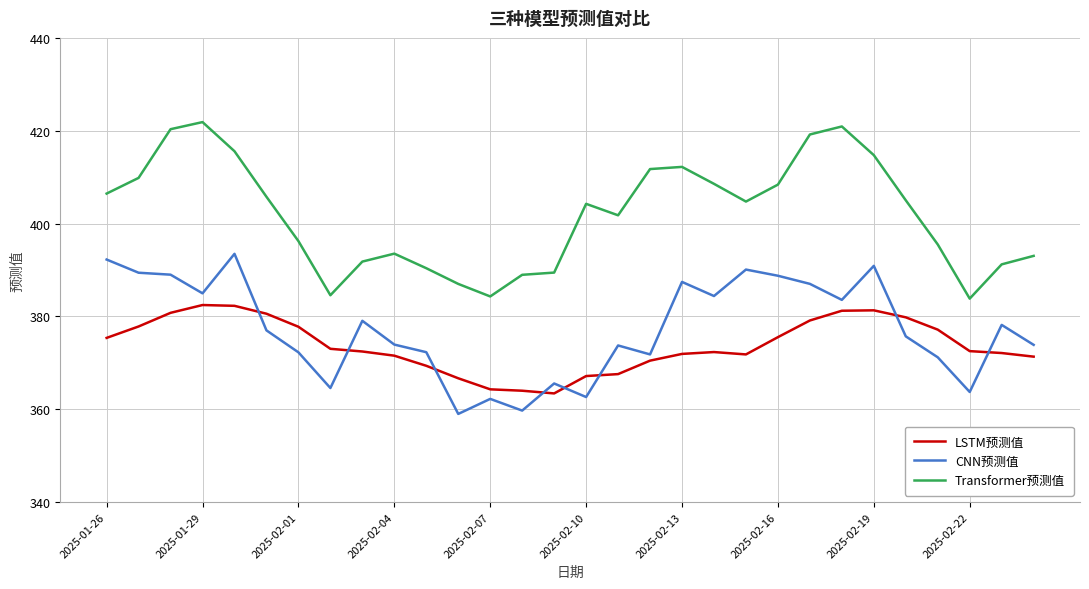

True or false: LSTM预测值 and Transformer预测值 intersect in this chart.

False